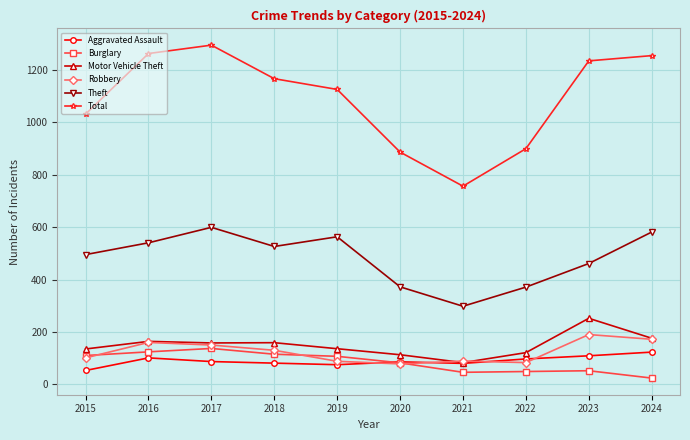

At which category does Theft reach its first local peak?

2017